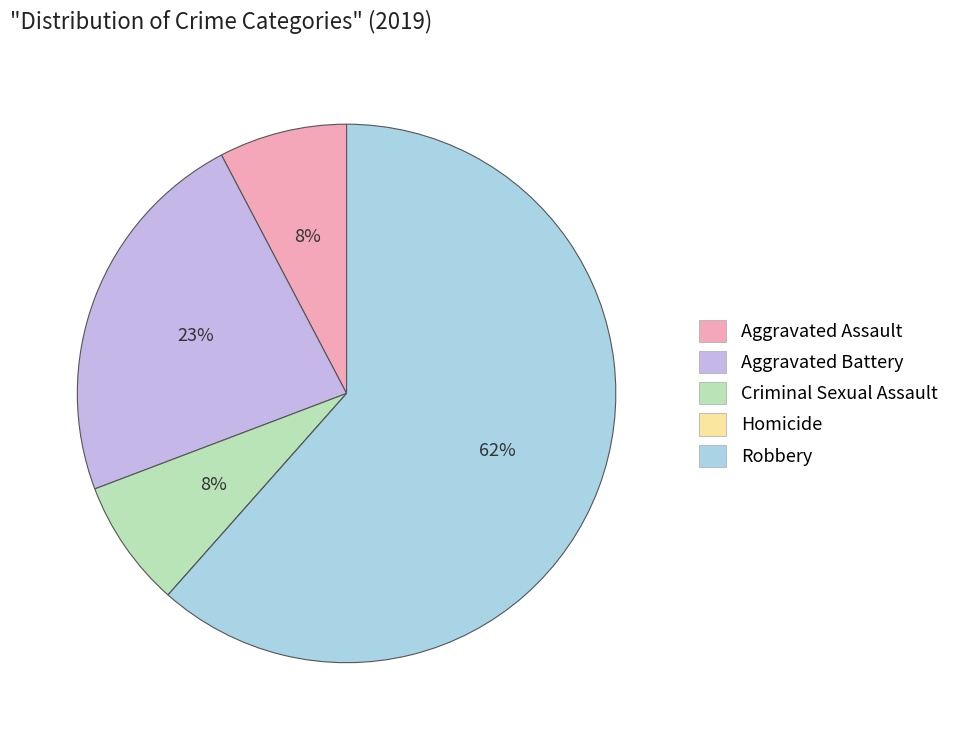

To the nearest percent, what percentage of the pie is Aggravated Assault?

8%